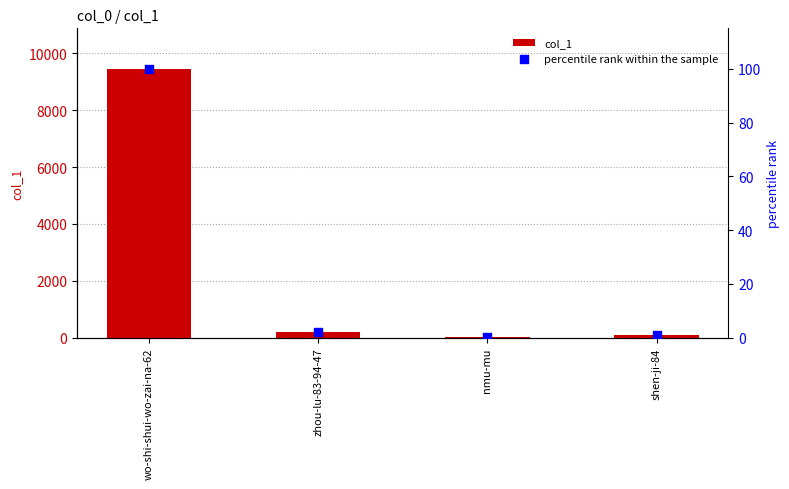

Which series contains the lowest Y value?

percentile rank within the sample